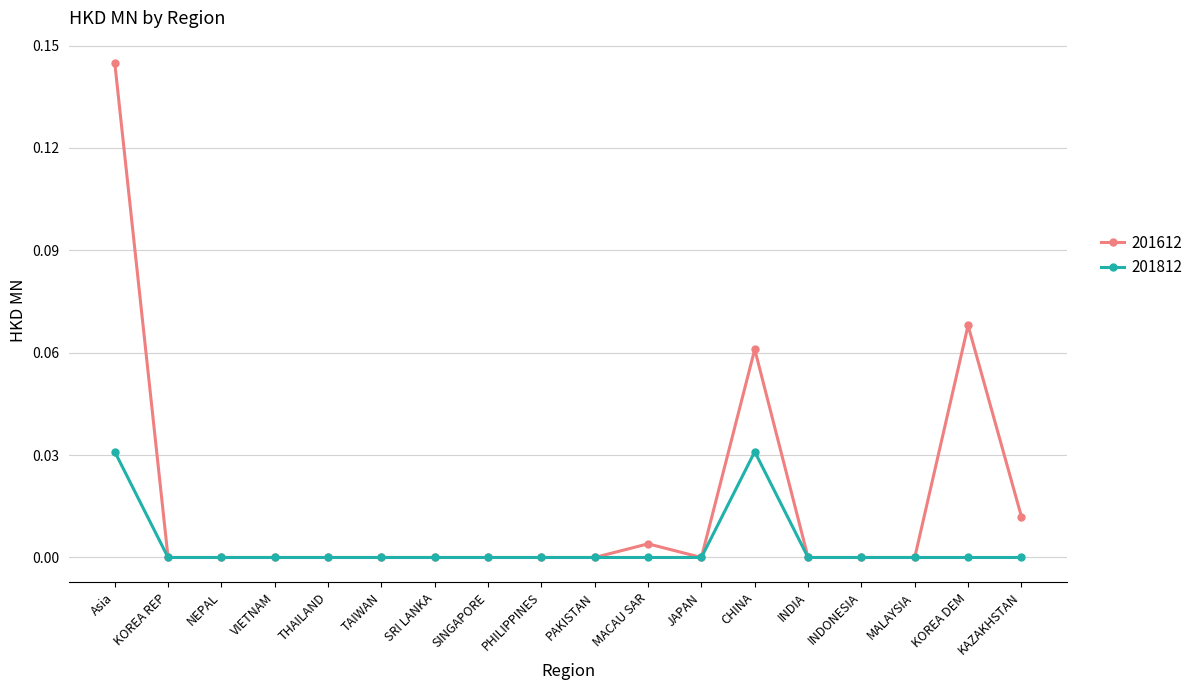

True or false: 201612 has more than 1 points higher than both neighbors.

True